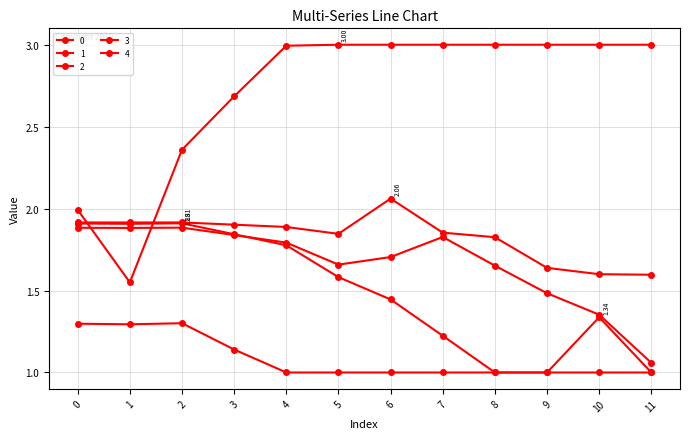

Between 0 and 9, which series saw the biggest shift?

4